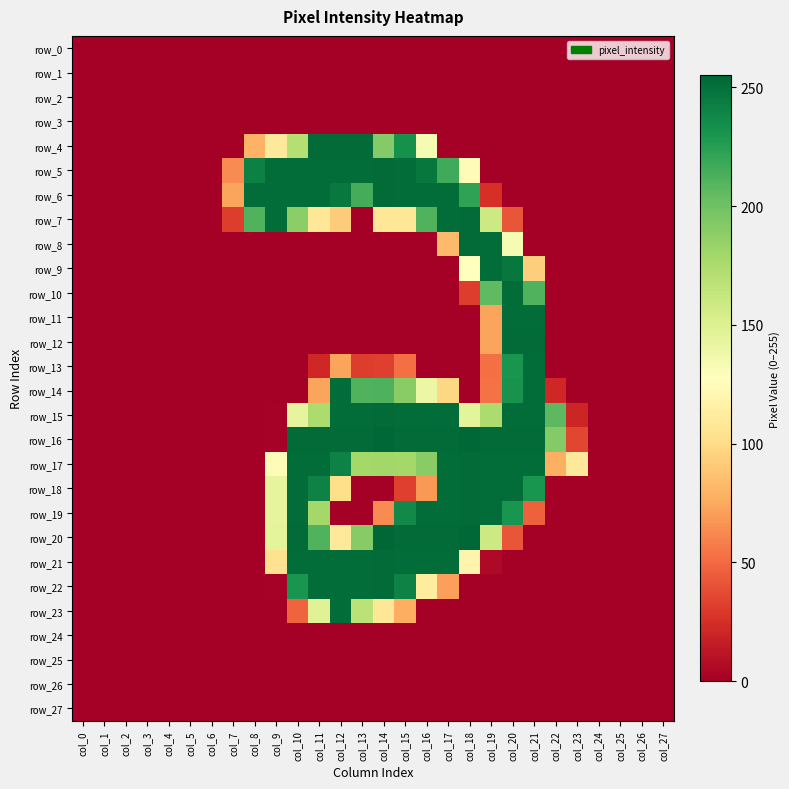

Reading left to right, transcribe all the data shown in this chart.

row_0: 0	0	0	0	0	0	0	0	0	0	0	0	0	0	0	0	0	0	0	0	0	0	0	0	0	0	0	0
row_1: 0	0	0	0	0	0	0	0	0	0	0	0	0	0	0	0	0	0	0	0	0	0	0	0	0	0	0	0
row_2: 0	0	0	0	0	0	0	0	0	0	0	0	0	0	0	0	0	0	0	0	0	0	0	0	0	0	0	0
row_3: 0	0	0	0	0	0	0	0	0	0	0	0	0	0	0	0	0	0	0	0	0	0	0	0	0	0	0	0
row_4: 0	0	0	0	0	0	0	0	79	109	171	253	253	253	192	233	133	0	0	0	0	0	0	0	0	0	0	0
row_5: 0	0	0	0	0	0	0	63	242	252	252	252	252	252	253	252	247	217	125	0	0	0	0	0	0	0	0	0
row_6: 0	0	0	0	0	0	0	73	252	252	252	252	246	215	253	252	252	252	222	25	0	0	0	0	0	0	0	0
row_7: 0	0	0	0	0	0	0	31	211	252	189	108	92	0	108	108	211	252	253	159	41	0	0	0	0	0	0	0
row_8: 0	0	0	0	0	0	0	0	0	0	0	0	0	0	0	0	0	83	253	252	133	0	0	0	0	0	0	0
row_9: 0	0	0	0	0	0	0	0	0	0	0	0	0	0	0	0	0	0	128	252	247	93	0	0	0	0	0	0
row_10: 0	0	0	0	0	0	0	0	0	0	0	0	0	0	0	0	0	0	31	206	252	211	0	0	0	0	0	0
row_11: 0	0	0	0	0	0	0	0	0	0	0	0	0	0	0	0	0	0	0	73	252	252	0	0	0	0	0	0
row_12: 0	0	0	0	0	0	0	0	0	0	0	0	0	0	0	0	0	0	0	73	253	253	0	0	0	0	0	0
row_13: 0	0	0	0	0	0	0	0	0	0	0	21	73	31	32	52	0	0	0	52	231	252	0	0	0	0	0	0
row_14: 0	0	0	0	0	0	0	0	0	0	0	73	252	211	212	190	140	98	0	53	232	252	21	0	0	0	0	0
row_15: 0	0	0	0	0	0	0	0	0	1	144	175	252	252	253	252	252	252	145	175	252	252	207	20	0	0	0	0
row_16: 0	0	0	0	0	0	0	0	0	1	253	253	253	253	255	253	253	253	255	253	253	253	192	35	0	0	0	0
row_17: 0	0	0	0	0	0	0	0	0	125	252	252	241	179	180	179	190	252	253	252	252	252	78	109	0	0	0	0
row_18: 0	0	0	0	0	0	0	0	0	144	252	241	102	0	0	32	68	252	253	252	252	231	0	0	0	0	0	0
row_19: 0	0	0	0	0	0	0	0	0	144	252	179	0	0	63	237	252	252	253	252	231	46	0	0	0	0	0	0
row_20: 0	0	0	0	0	0	0	0	0	145	253	211	109	191	255	253	253	253	255	159	41	0	0	0	0	0	0	0
row_21: 0	0	0	0	0	0	0	0	0	104	252	252	252	252	253	252	252	252	119	5	0	0	0	0	0	0	0	0
row_22: 0	0	0	0	0	0	0	0	0	1	231	252	252	252	253	241	112	71	0	0	0	0	0	0	0	0	0	0
row_23: 0	0	0	0	0	0	0	0	0	0	47	148	252	168	108	77	0	0	0	0	0	0	0	0	0	0	0	0
row_24: 0	0	0	0	0	0	0	0	0	0	0	0	0	0	0	0	0	0	0	0	0	0	0	0	0	0	0	0
row_25: 0	0	0	0	0	0	0	0	0	0	0	0	0	0	0	0	0	0	0	0	0	0	0	0	0	0	0	0
row_26: 0	0	0	0	0	0	0	0	0	0	0	0	0	0	0	0	0	0	0	0	0	0	0	0	0	0	0	0
row_27: 0	0	0	0	0	0	0	0	0	0	0	0	0	0	0	0	0	0	0	0	0	0	0	0	0	0	0	0